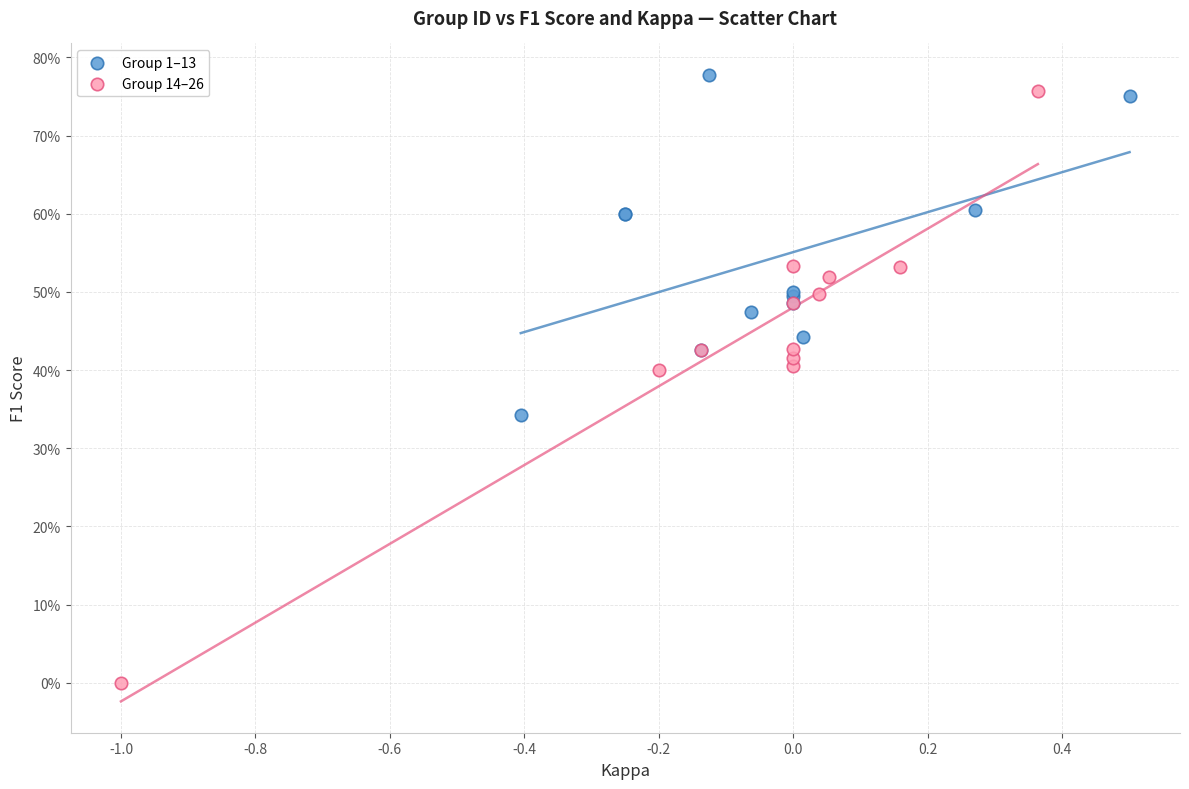

Which series reaches the minimum Y coordinate?

Group 14–26